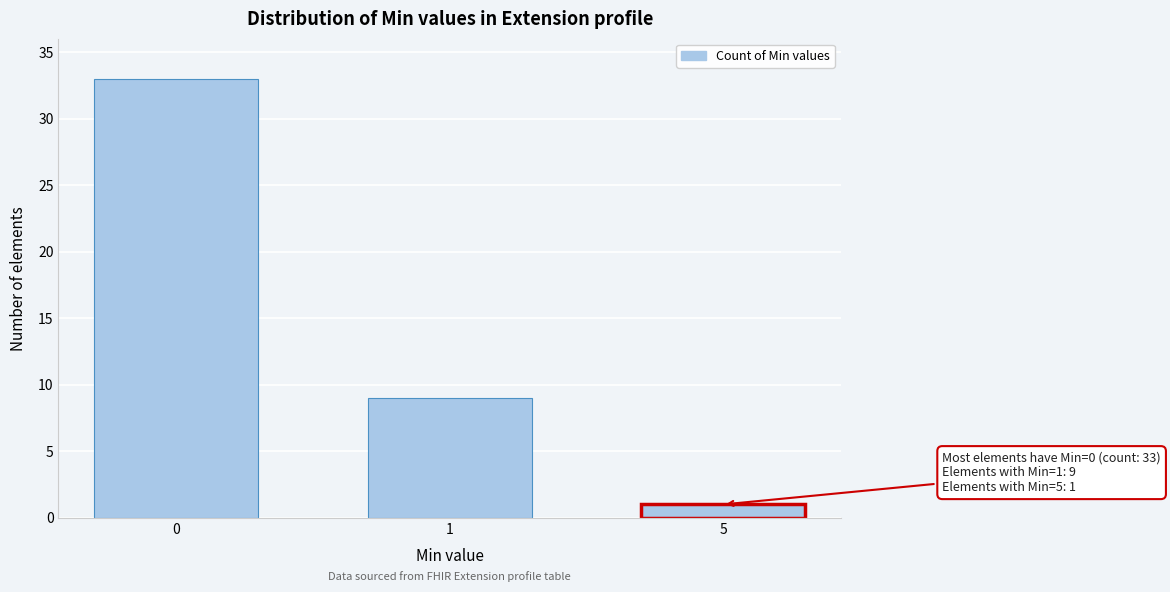

Reading left to right, extract all data points from this chart.

0=33	1=9	5=1